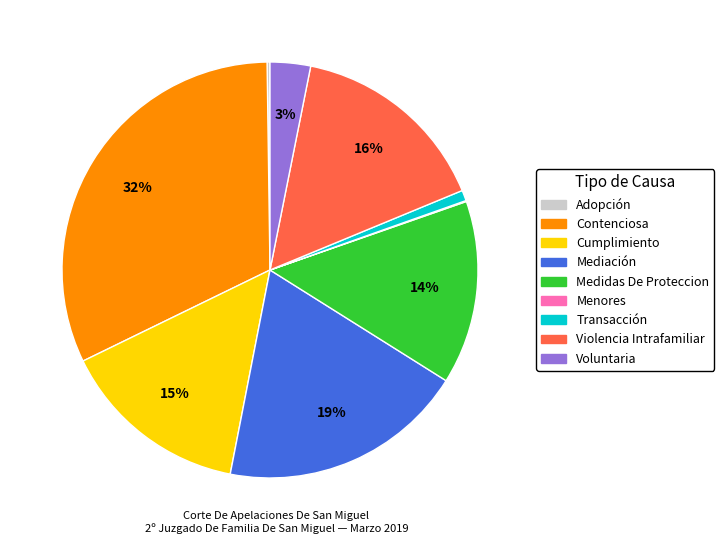

To the nearest percent, what is the average slice percentage?

11%